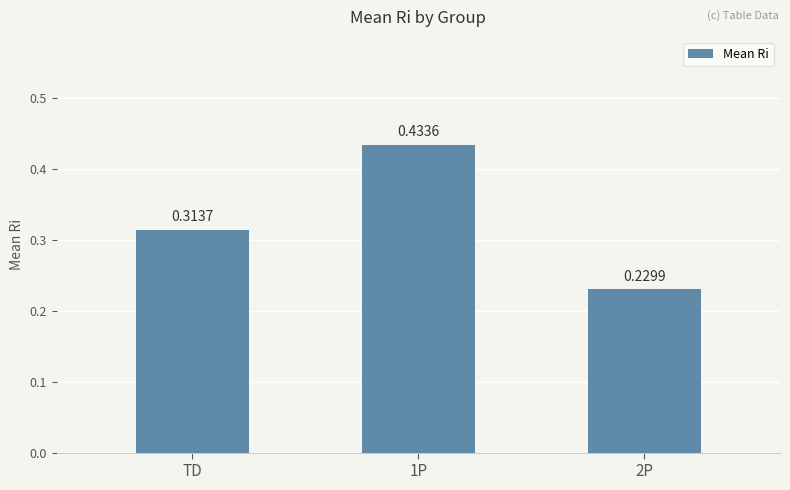

What is the label of the 1st bar from the left?

TD